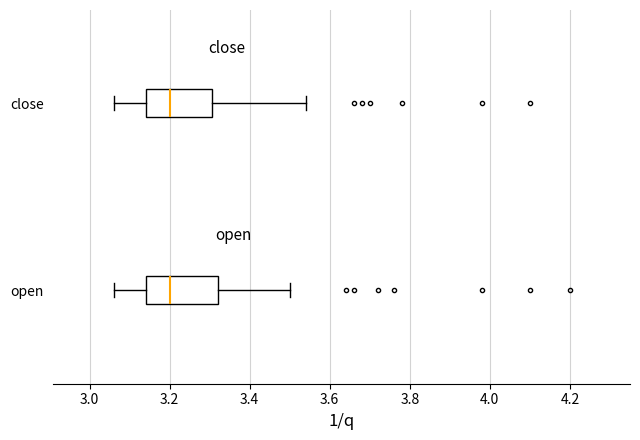

Reading bottom to top, transcribe this box plot: for each box, give where its median line is, the range the box spans, and where its two whiskers end, as read against the x-axis. The values are not printed on the chart, so give them approximately, as read against the axis.

open: median 3.20, box 3.14 to 3.32, whiskers 3.06 to 3.50
close: median 3.20, box 3.14 to 3.30, whiskers 3.06 to 3.54